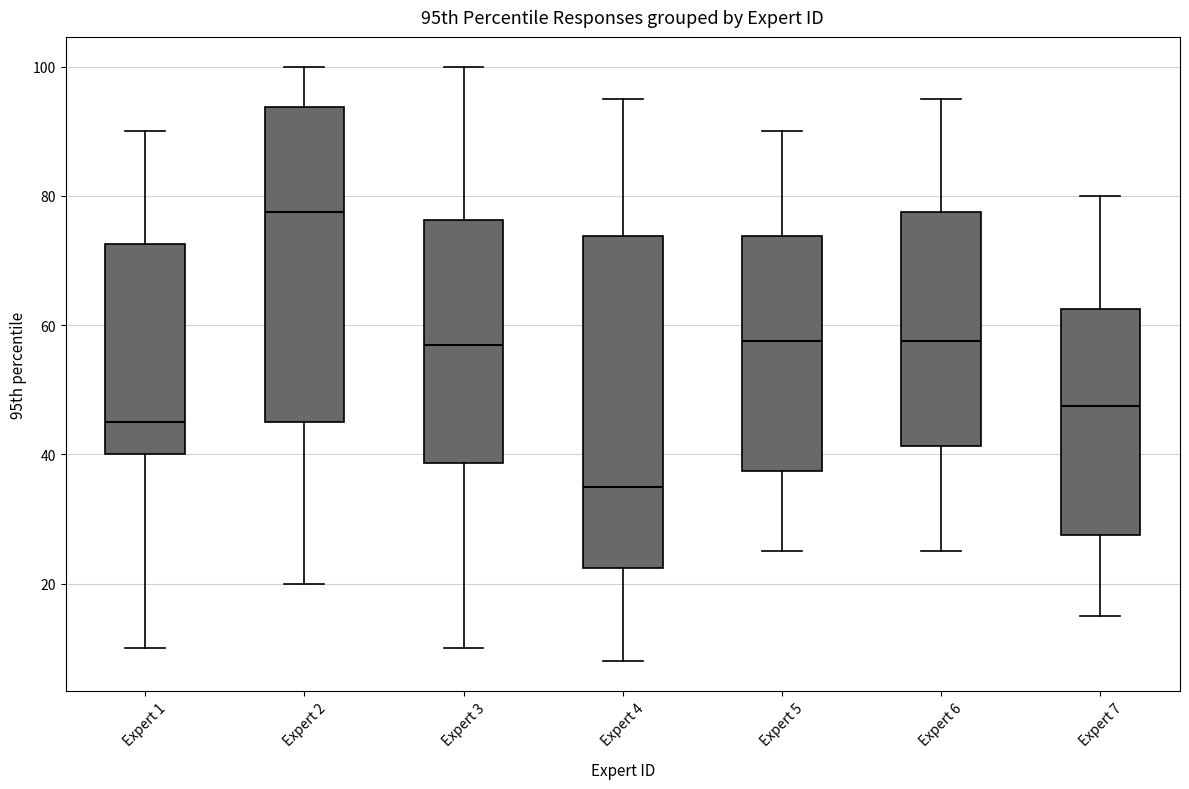

Which box is the tallest, from its lower edge to its upper edge?

Expert 4